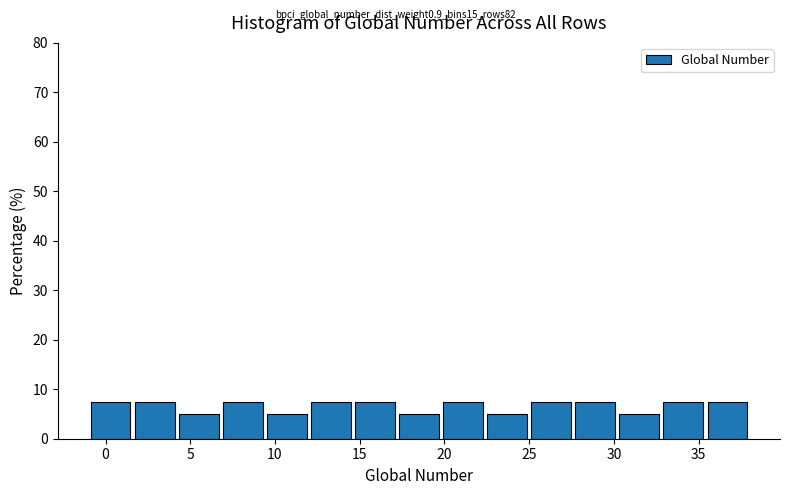

How tall is the bar that spans 4.2 to 6.8 on the x-axis? Neither the bar edges nor the heights are printed on the chart, so give them approximately, as read against the axes.

5